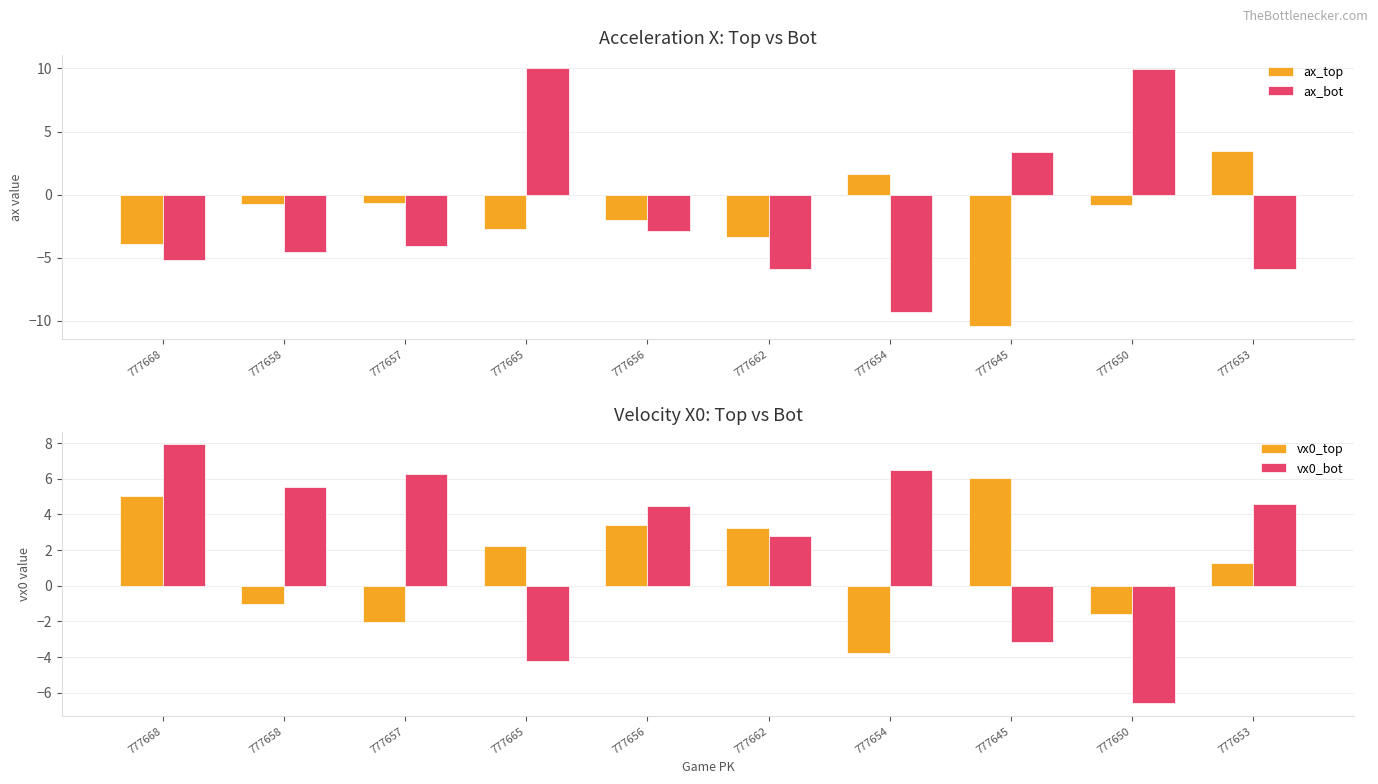

At how many categories does at least one series exceed 9?

2